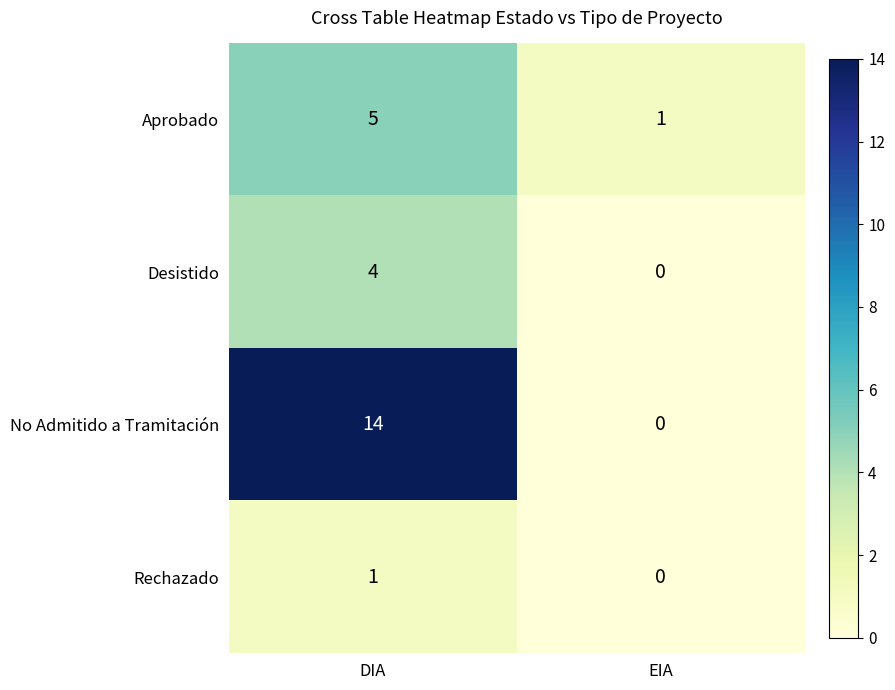

Read the No Admitido a Tramitación value at DIA, to the nearest 5.

15